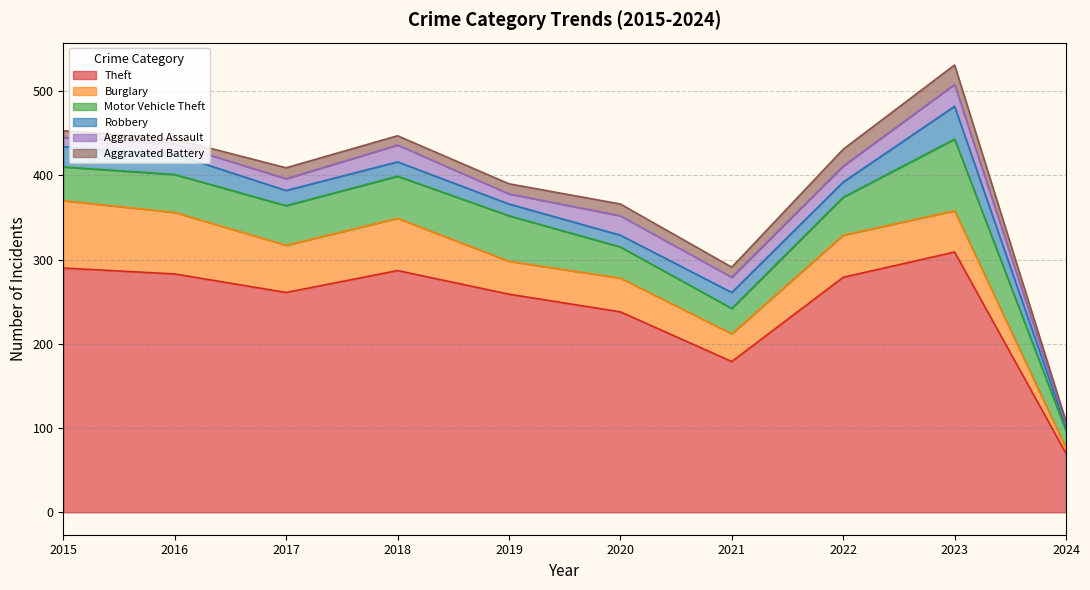

True or false: Theft has more than 2 interior local peaks.

False